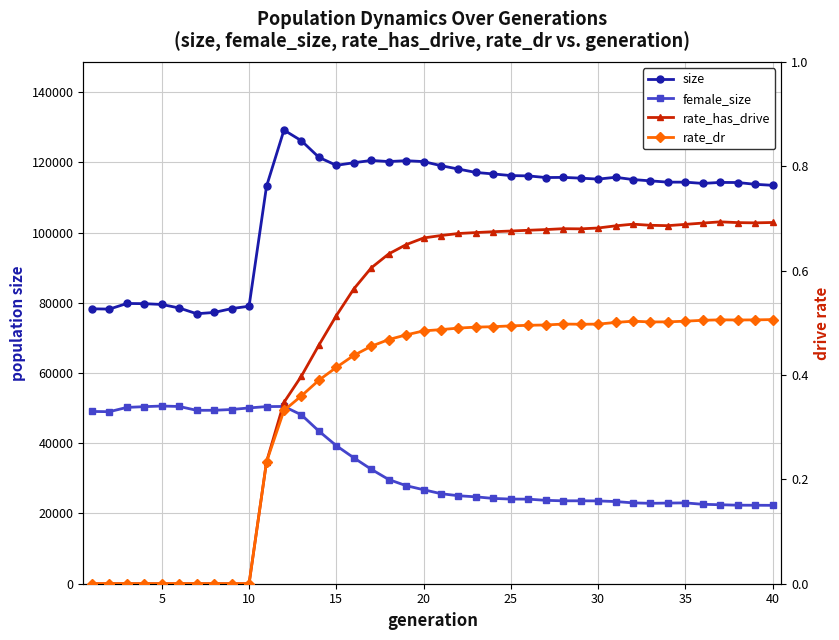

How many rate_dr values are between 0 and 1?

40